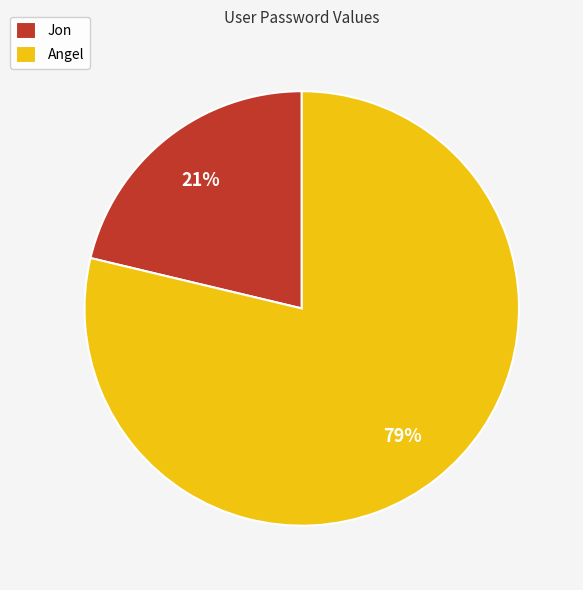

How many segments does this pie chart have?

2